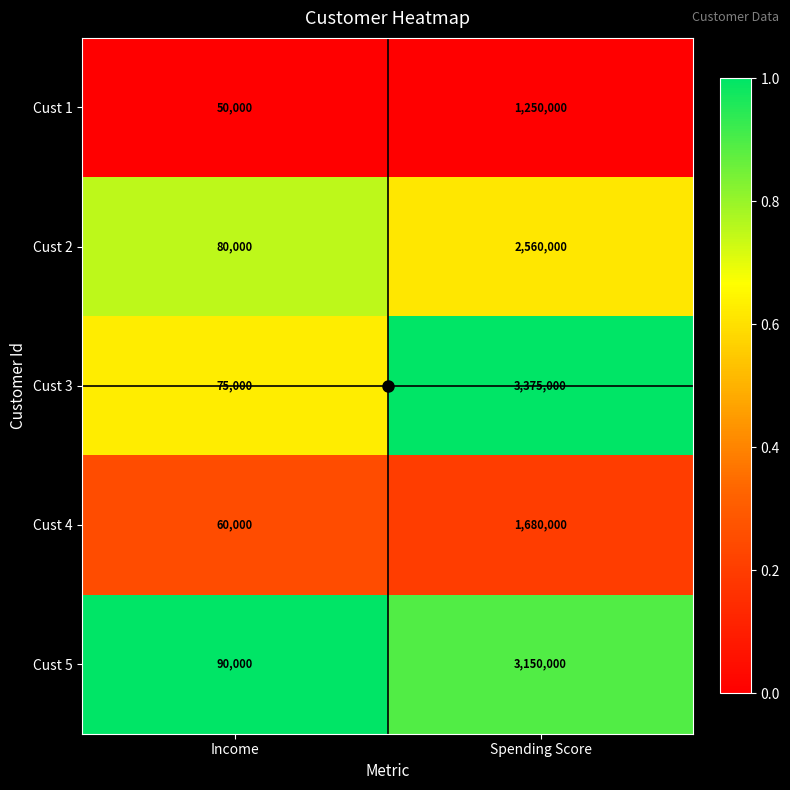

Which series has the largest range (max minus min)?

Cust 3